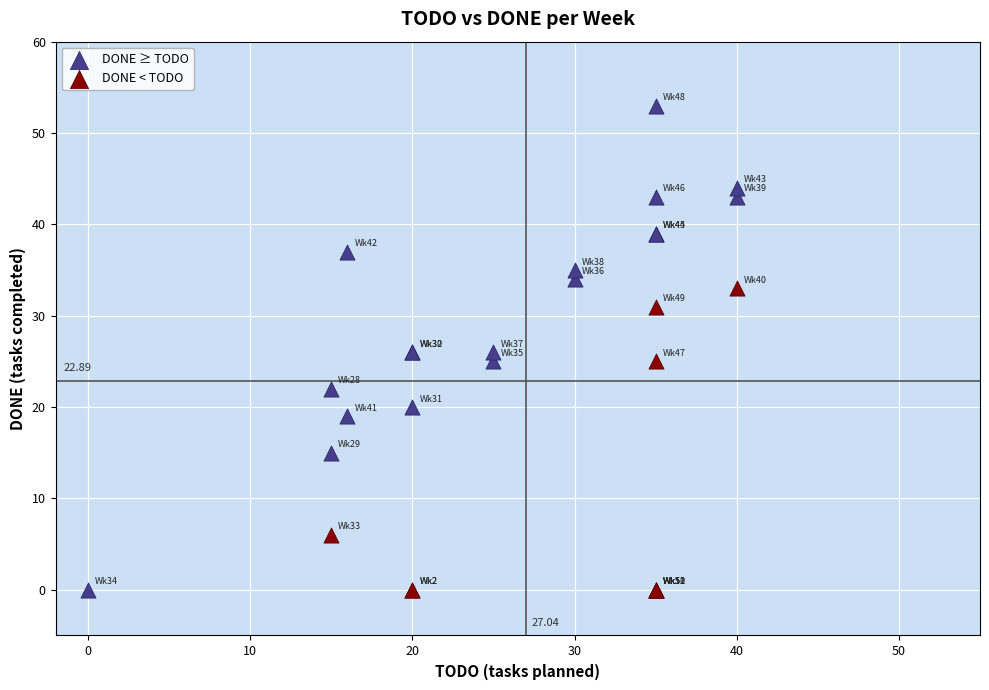

Which series reaches the maximum Y coordinate?

DONE ≥ TODO